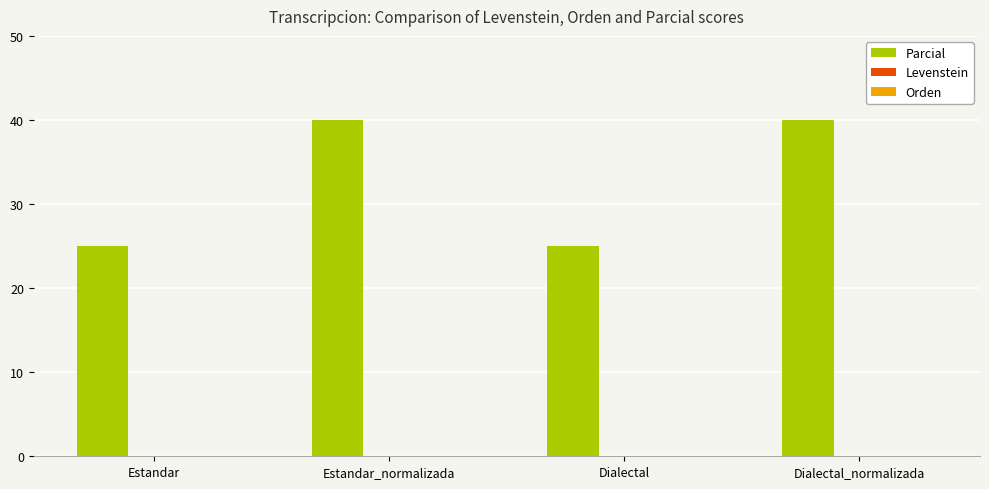

What is the ratio of the value at Estandar to the value at Dialectal_normalizada?

0.6